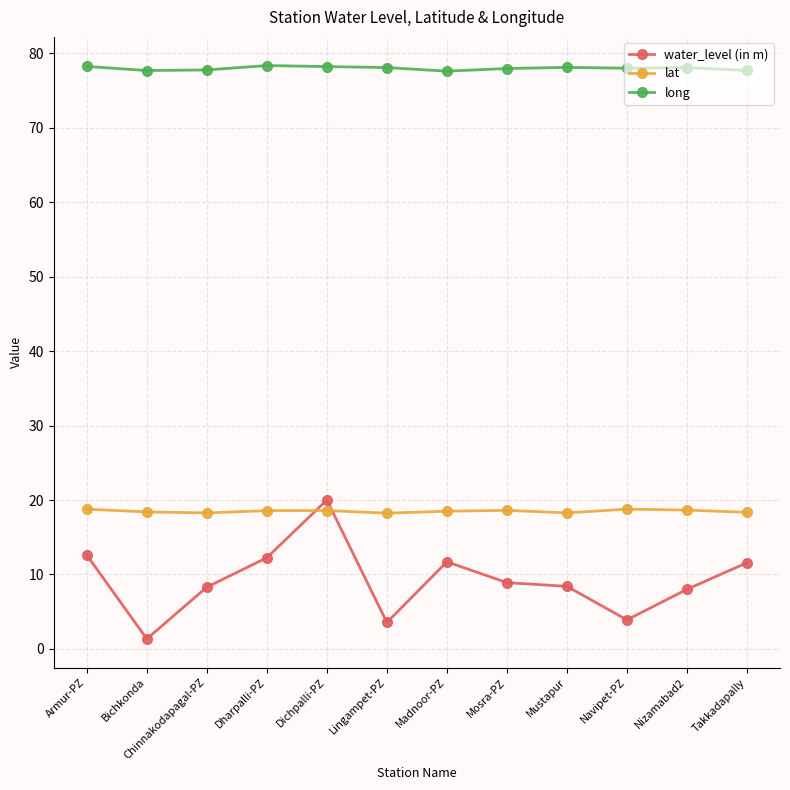

What is the sum of the lat values at Dichpalli-PZ and Nizamabad2?

37.2